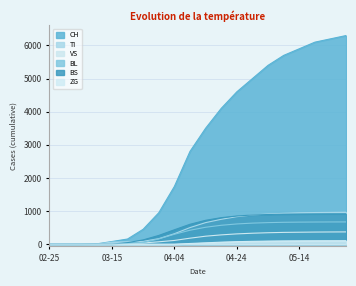

Which series has the largest total across all categories?

CH